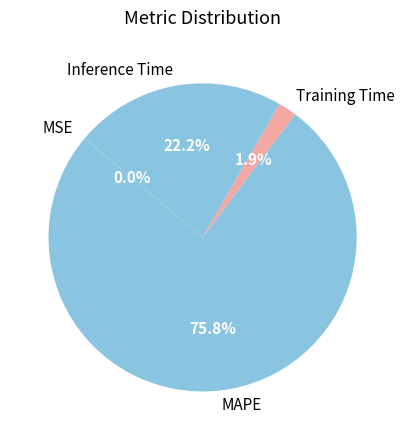

Is MAPE the majority of the pie?

Yes